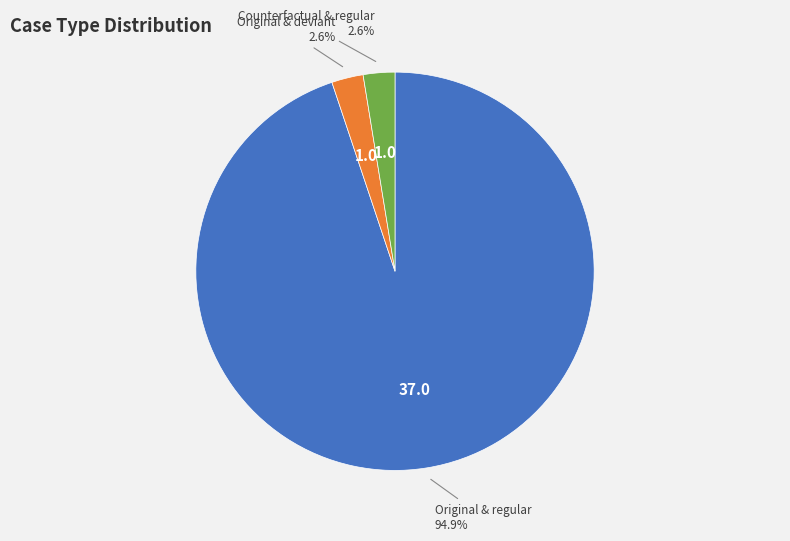

What is the largest slice in the pie chart?

Original & regular